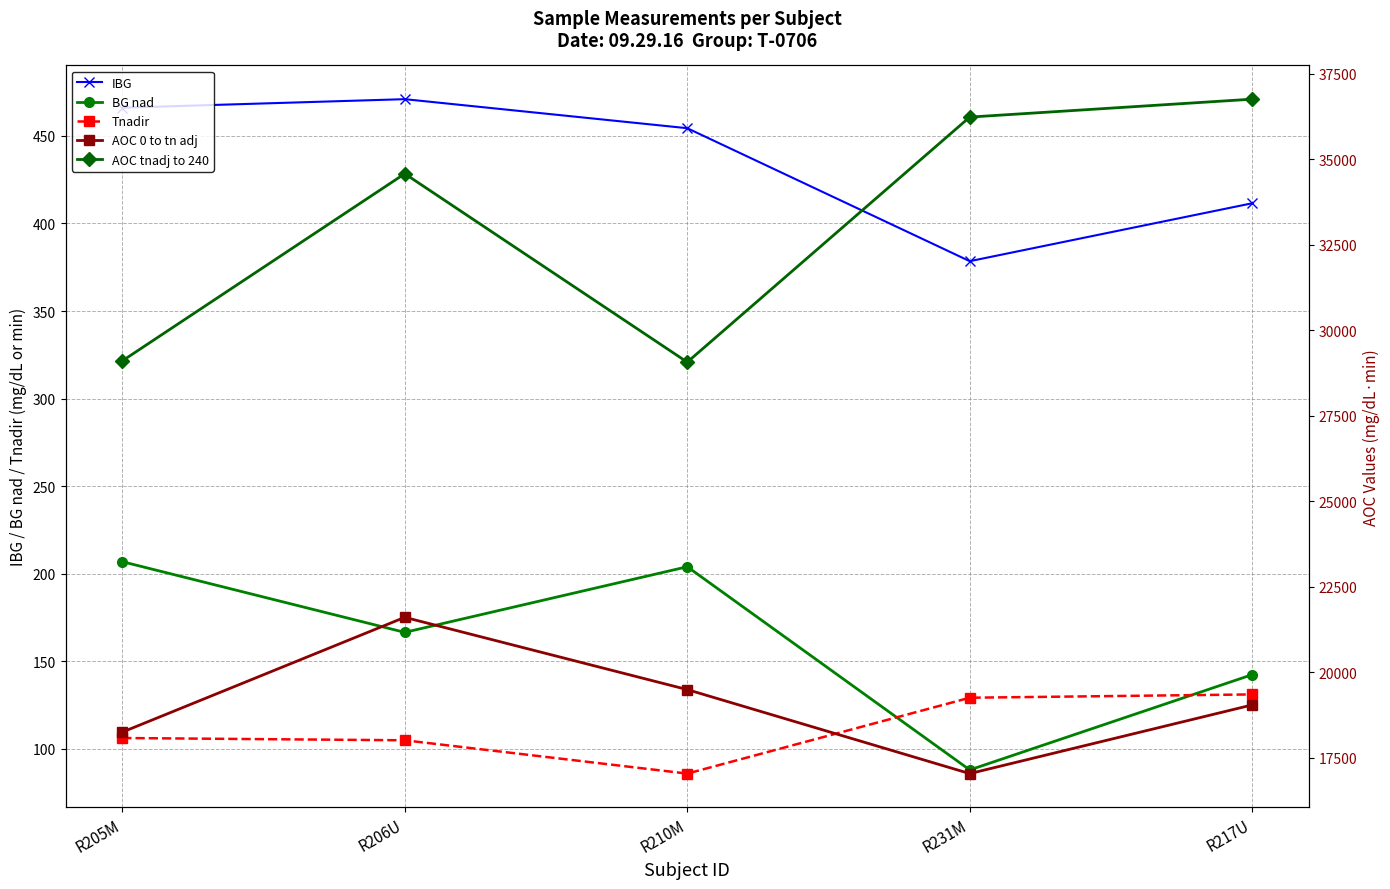

What is the difference between the maximum and second lowest values in the BG nad series?

64.5